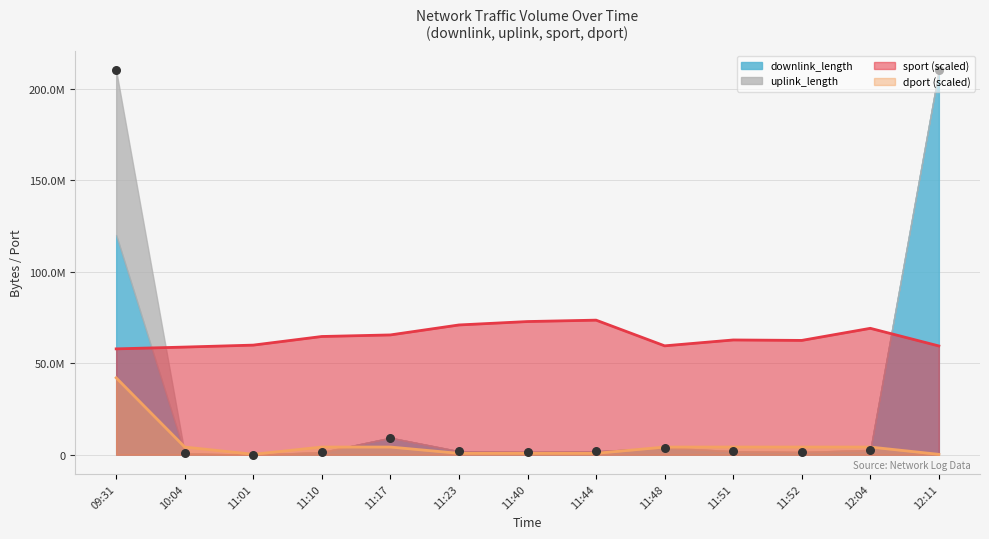

At which category is the sum across all series the highest?

09:31